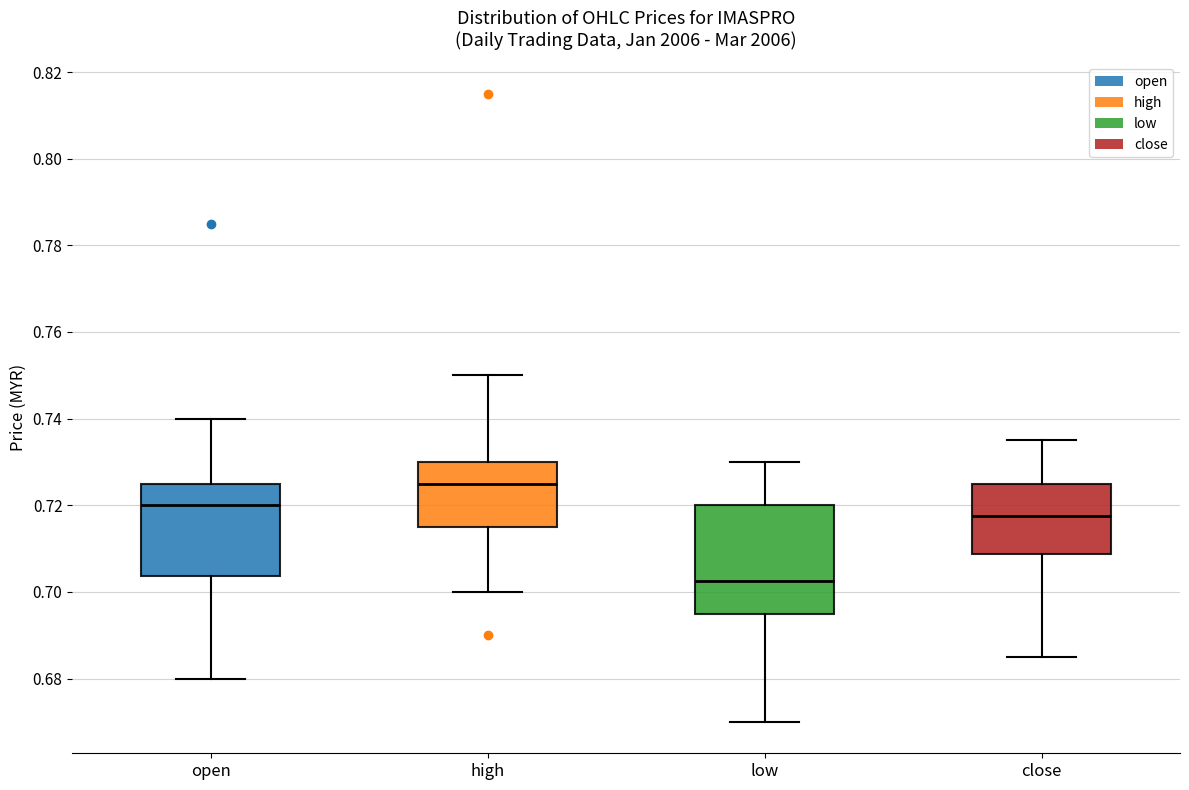

Where does the lower whisker of the box for low end on the y-axis? The values are not printed on the chart, so give them approximately, as read against the axis.

0.670